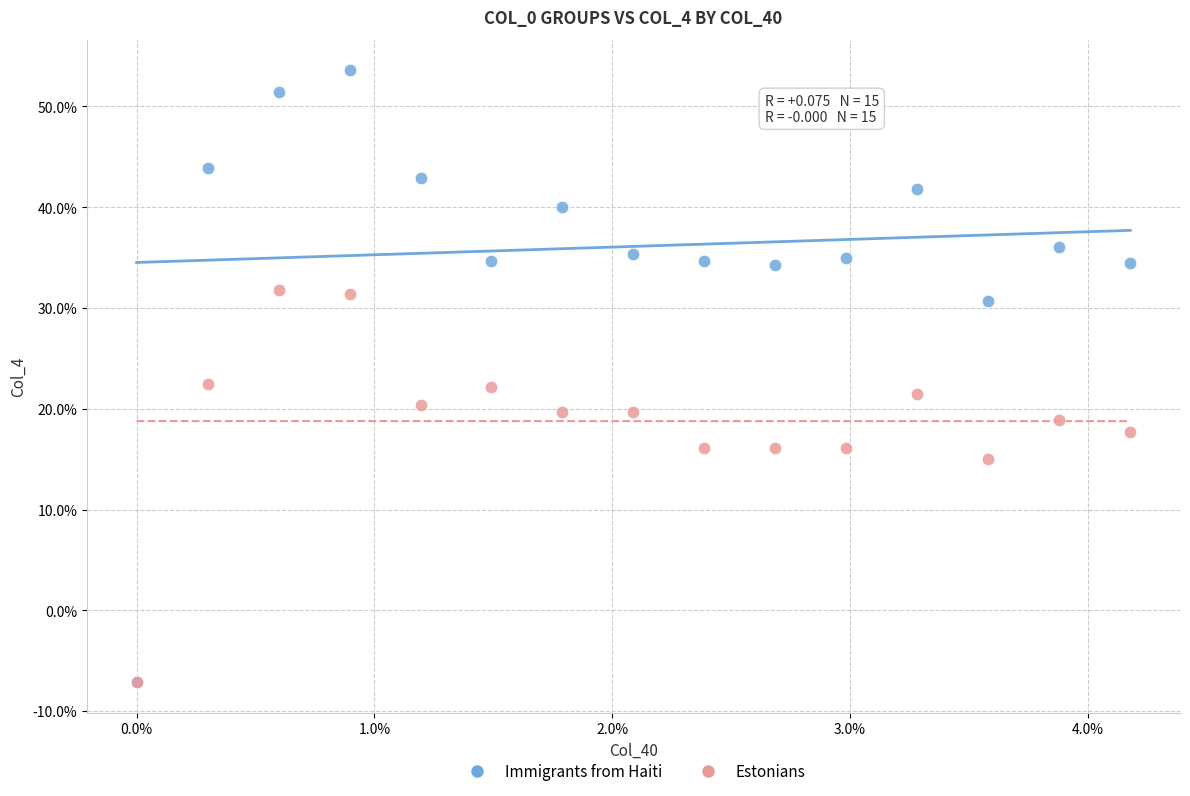

What are all the series names shown in the legend?

Immigrants from Haiti, Estonians